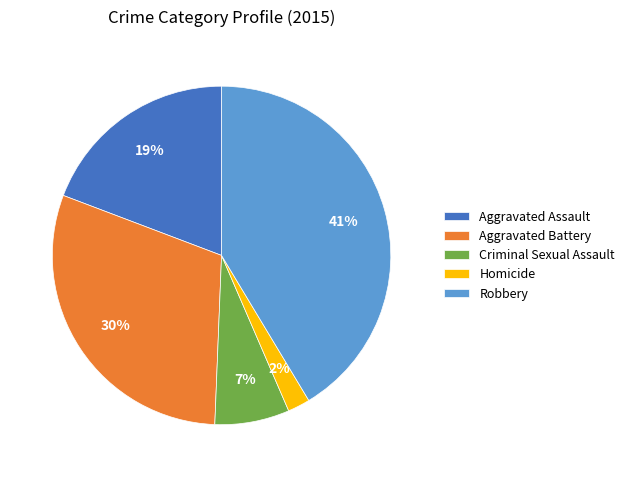

To the nearest percent, what is the difference between the Robbery and Aggravated Battery slice percentages?

11%